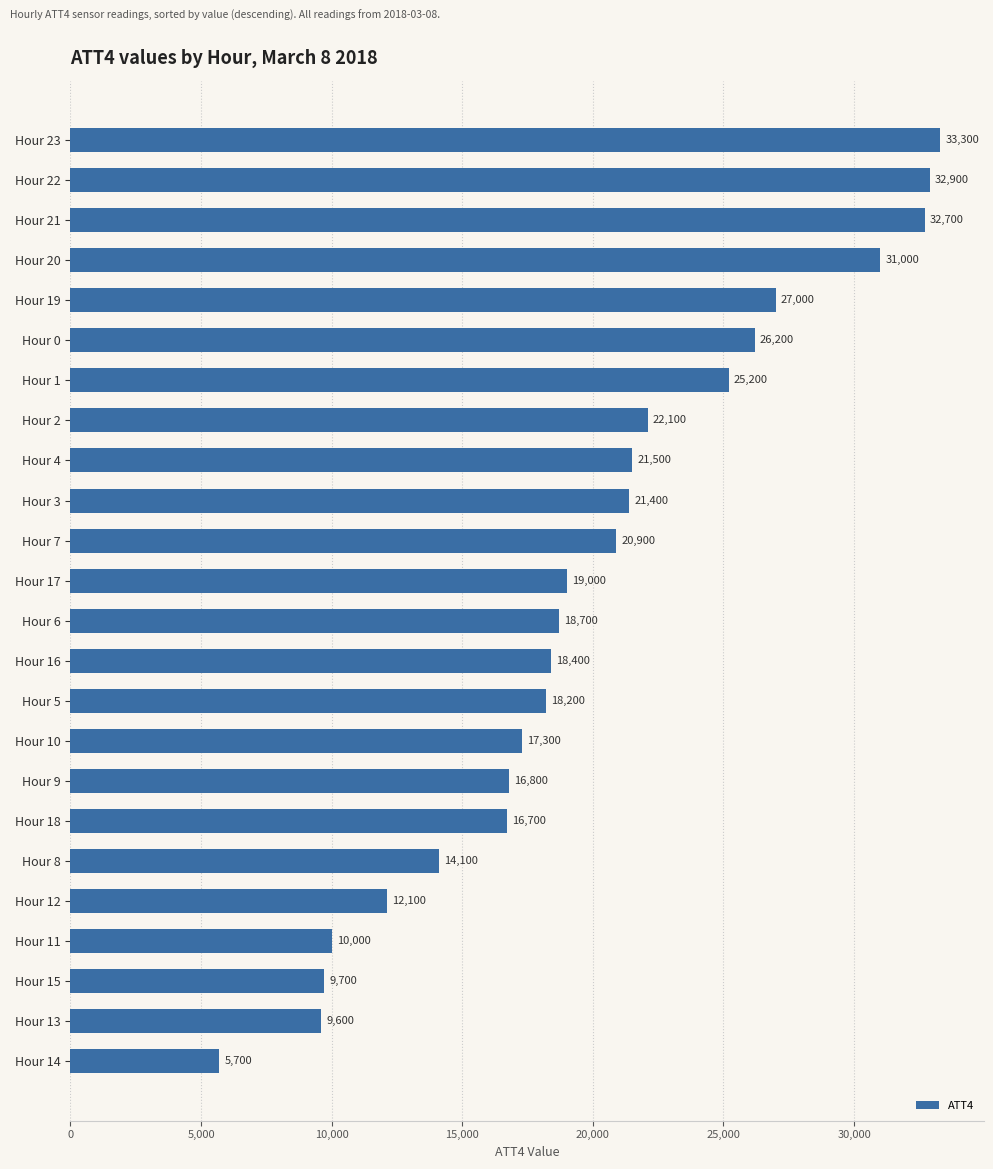

Approximately how many times larger is the value at Hour 17 compared to Hour 13?

2.0